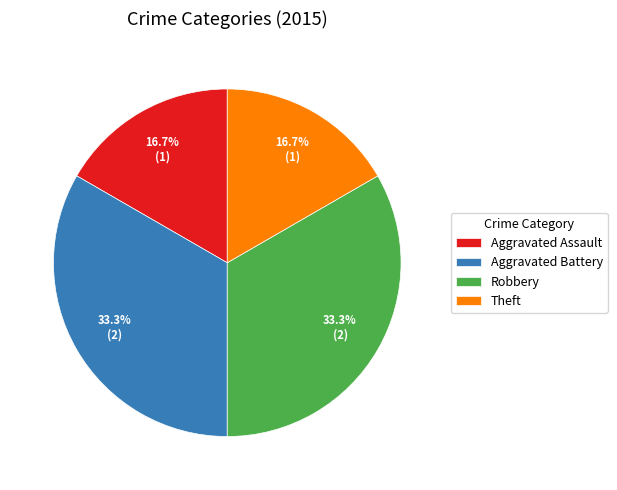

Approximately how many times larger is the value at Aggravated Battery compared to Aggravated Assault?

2.0